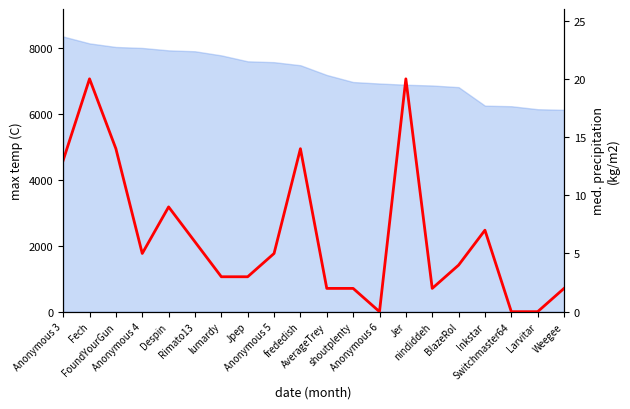

What is the difference between the values at Anonymous 5 and AverageTrey?

3